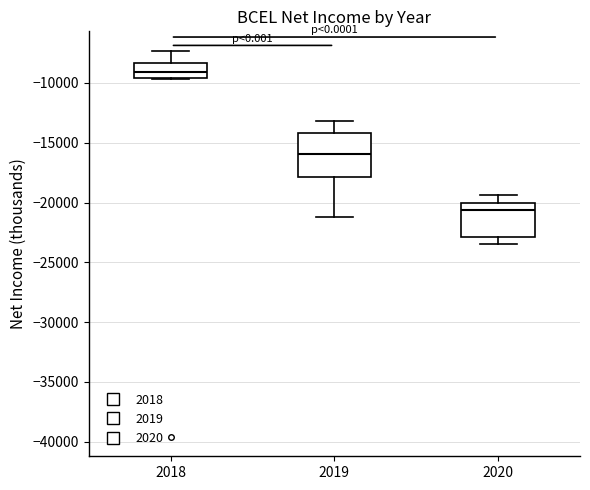

Reading left to right, transcribe this box plot: for each box, give where its median line is, the range the box spans, and where its two whiskers end, as read against the y-axis. The values are not printed on the chart, so give them approximately, as read against the axis.

2018: median -9000, box -9500 to -8500, whiskers -9500 to -7500
2019: median -16000, box -18000 to -14000, whiskers -21000 to -13000
2020: median -20500, box -23000 to -20000, whiskers -23500 to -19500